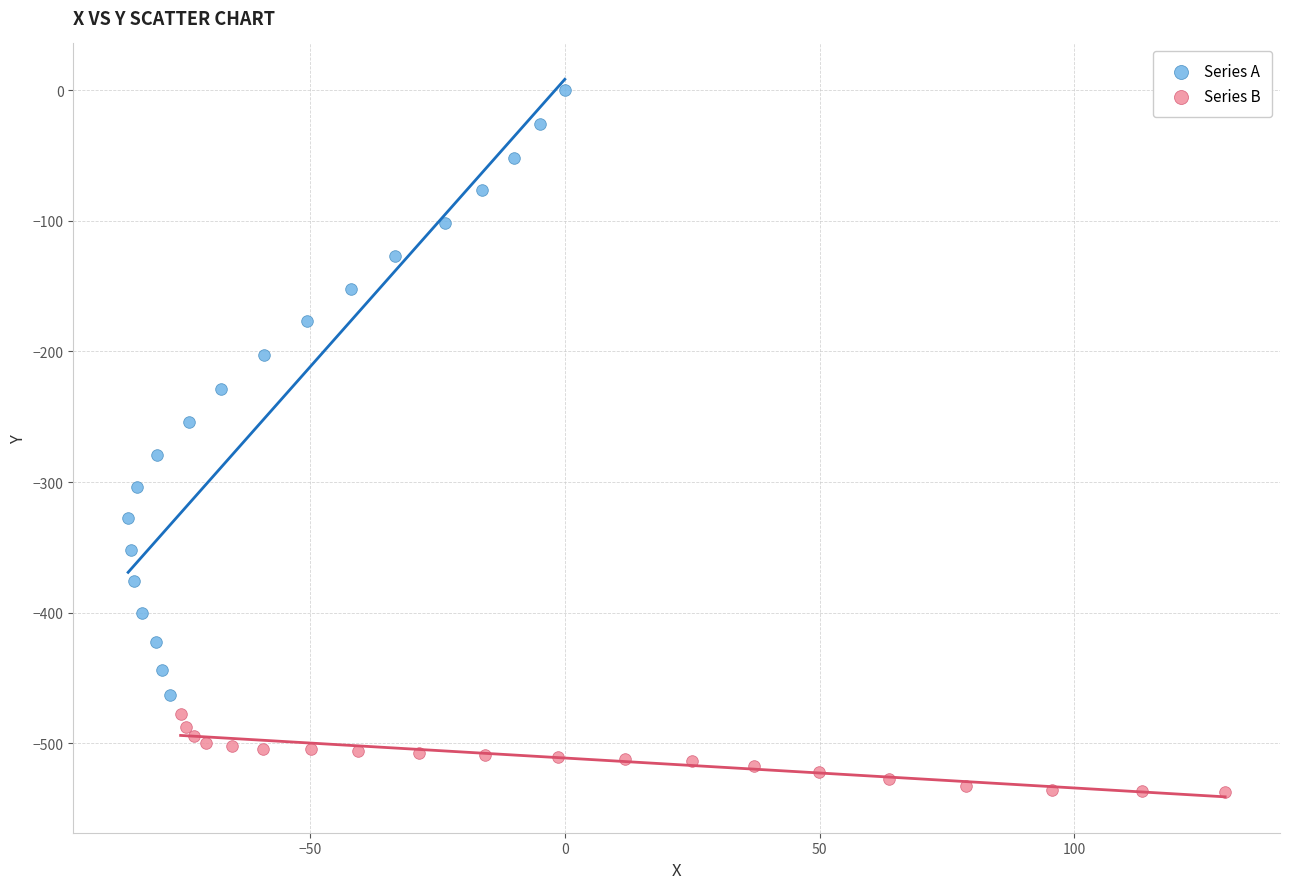

Which series reaches the minimum Y coordinate?

Series B